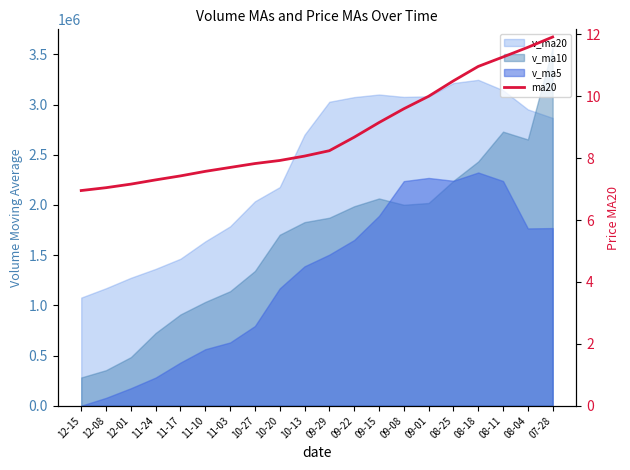

Rank the categories by value from lowest to highest.

12-15, 12-08, 12-01, 11-24, 11-17, 11-10, 11-03, 10-27, 10-20, 10-13, 09-29, 09-22, 09-15, 09-08, 09-01, 08-25, 08-18, 08-11, 08-04, 07-28